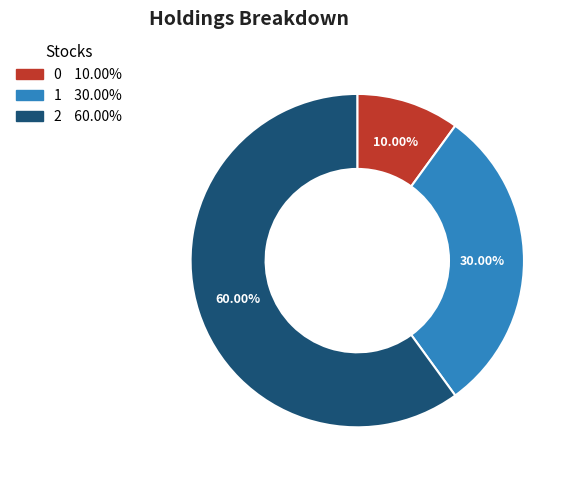

Is the sum of 1 and 0 greater than half?

No